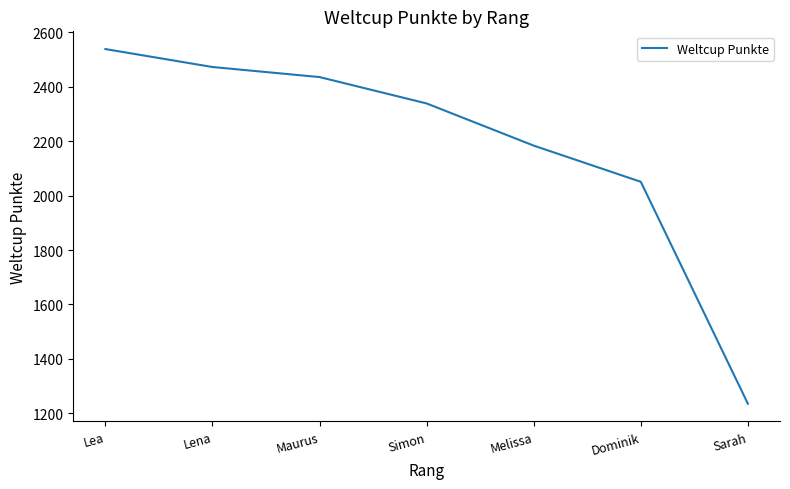

How many lines are shown in the chart?

1